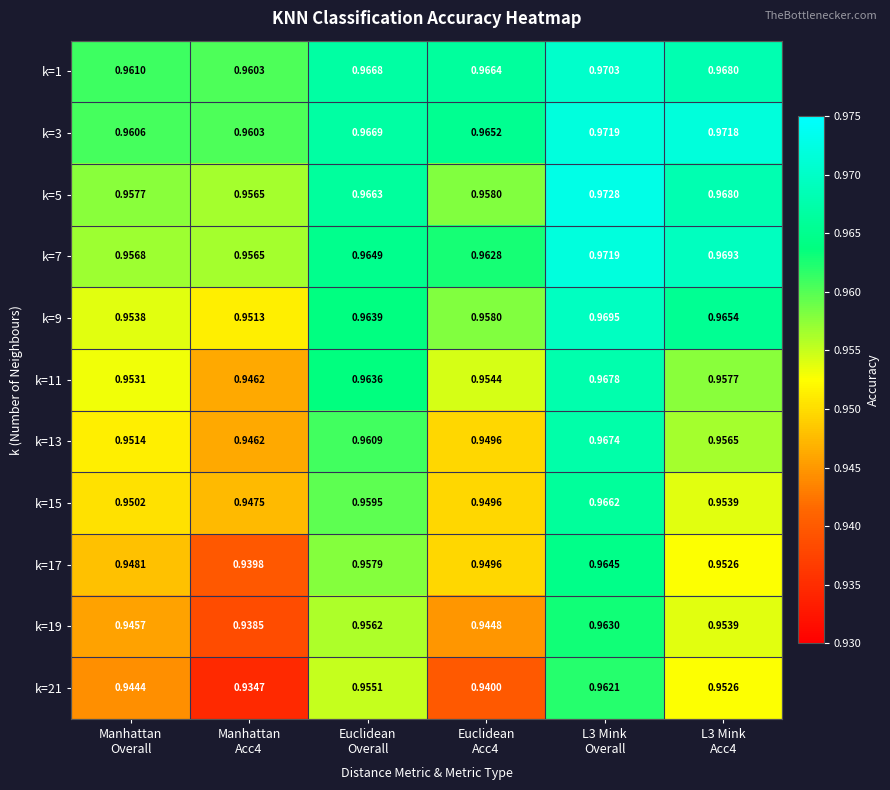

At which category is the sum across all series the highest?

L3 Mink
Overall